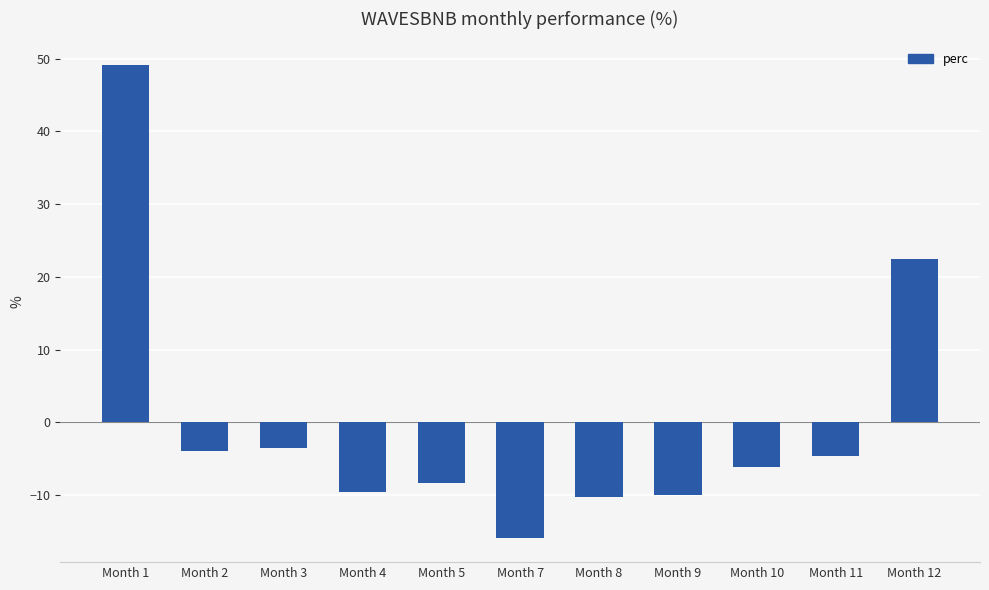

What is the difference between the maximum and minimum values?

65.1